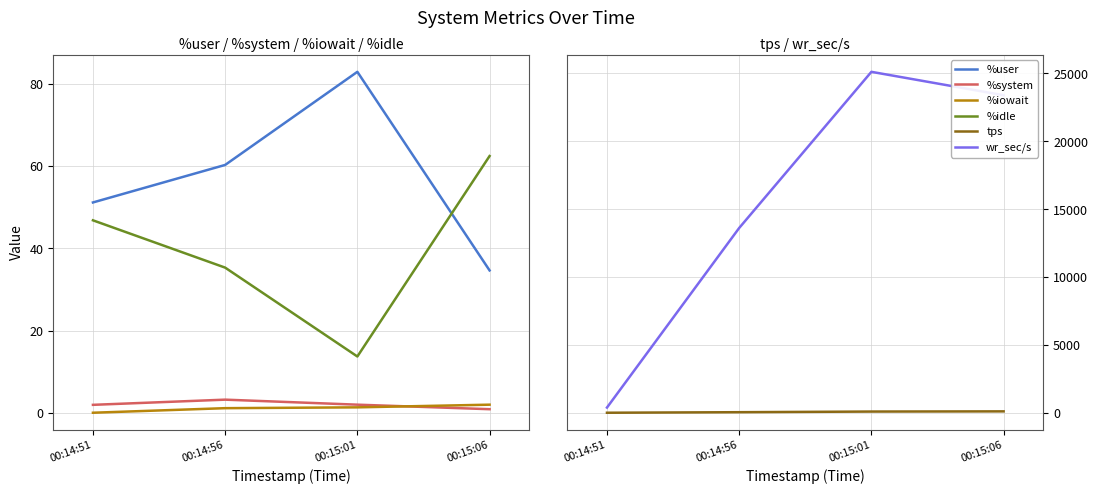

Which series has the largest total across all categories?

wr_sec/s